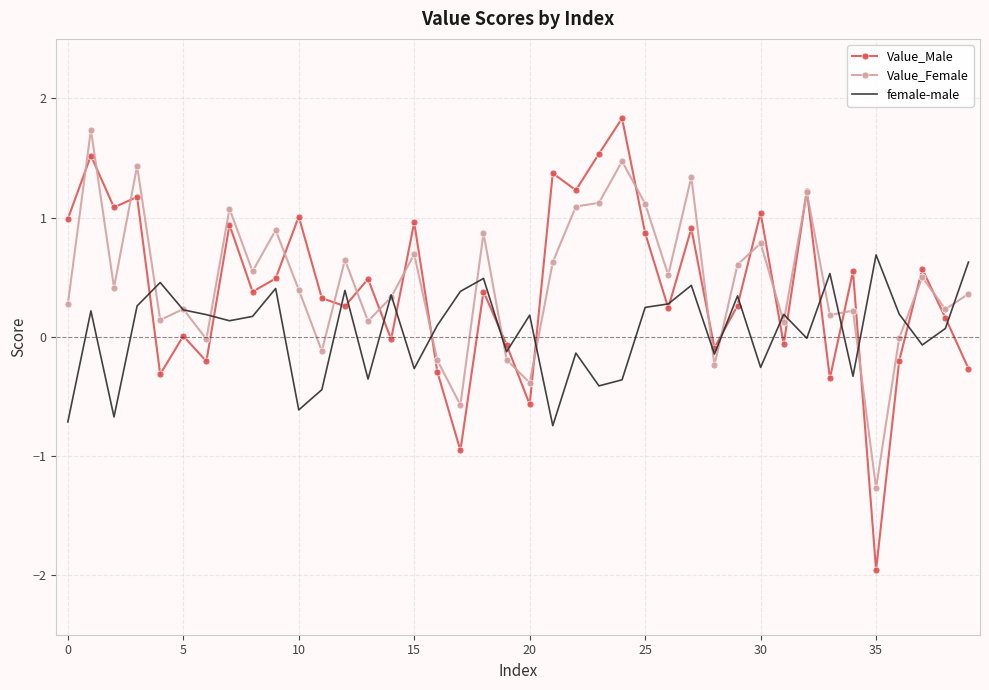

Which series has the largest range (max minus min)?

Value_Male